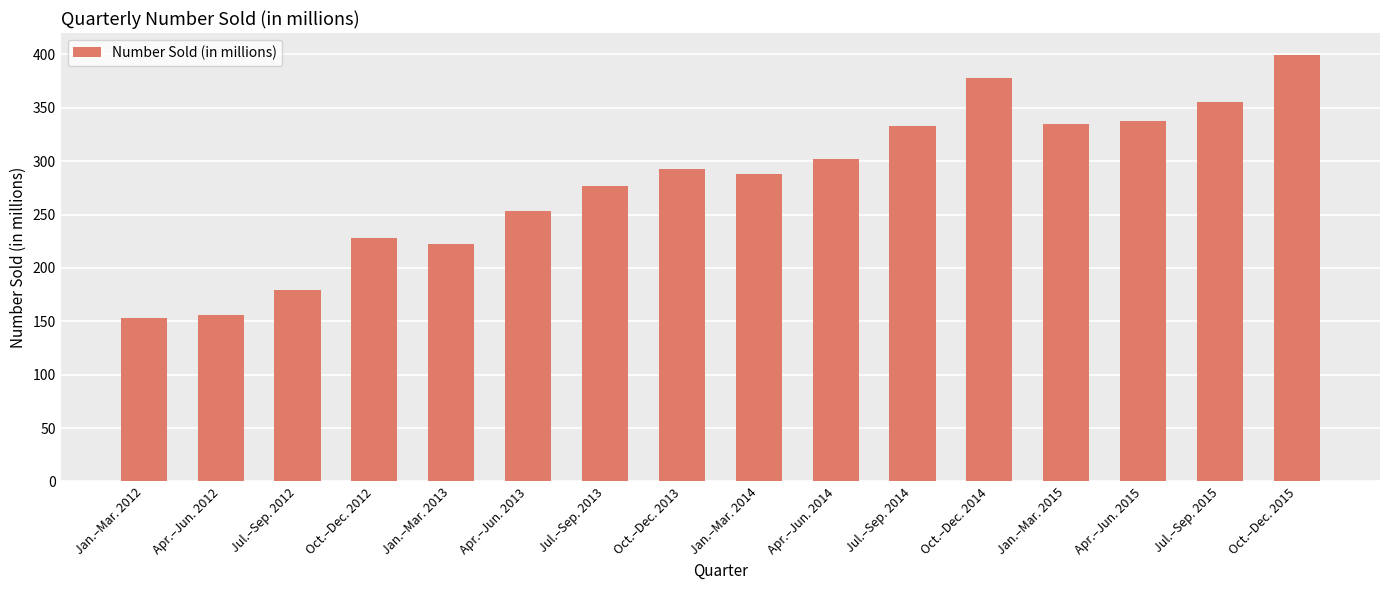

What is the ratio of the value at Jul.–Sep. 2015 to the value at Jul.–Sep. 2014?

1.1